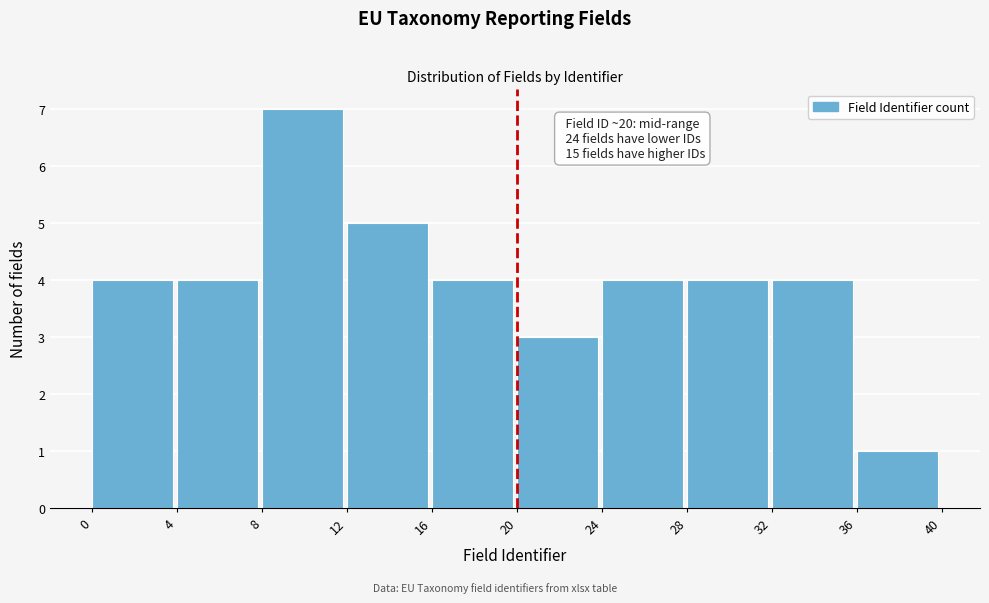

Which range on the x-axis has the tallest bar?

8 to 12